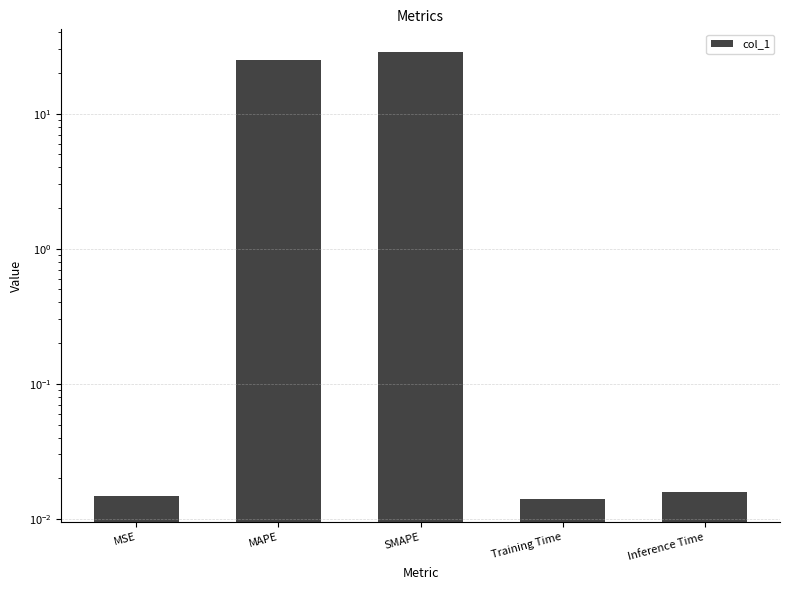

List the labels in order of value, smallest first.

Training Time, MSE, Inference Time, MAPE, SMAPE